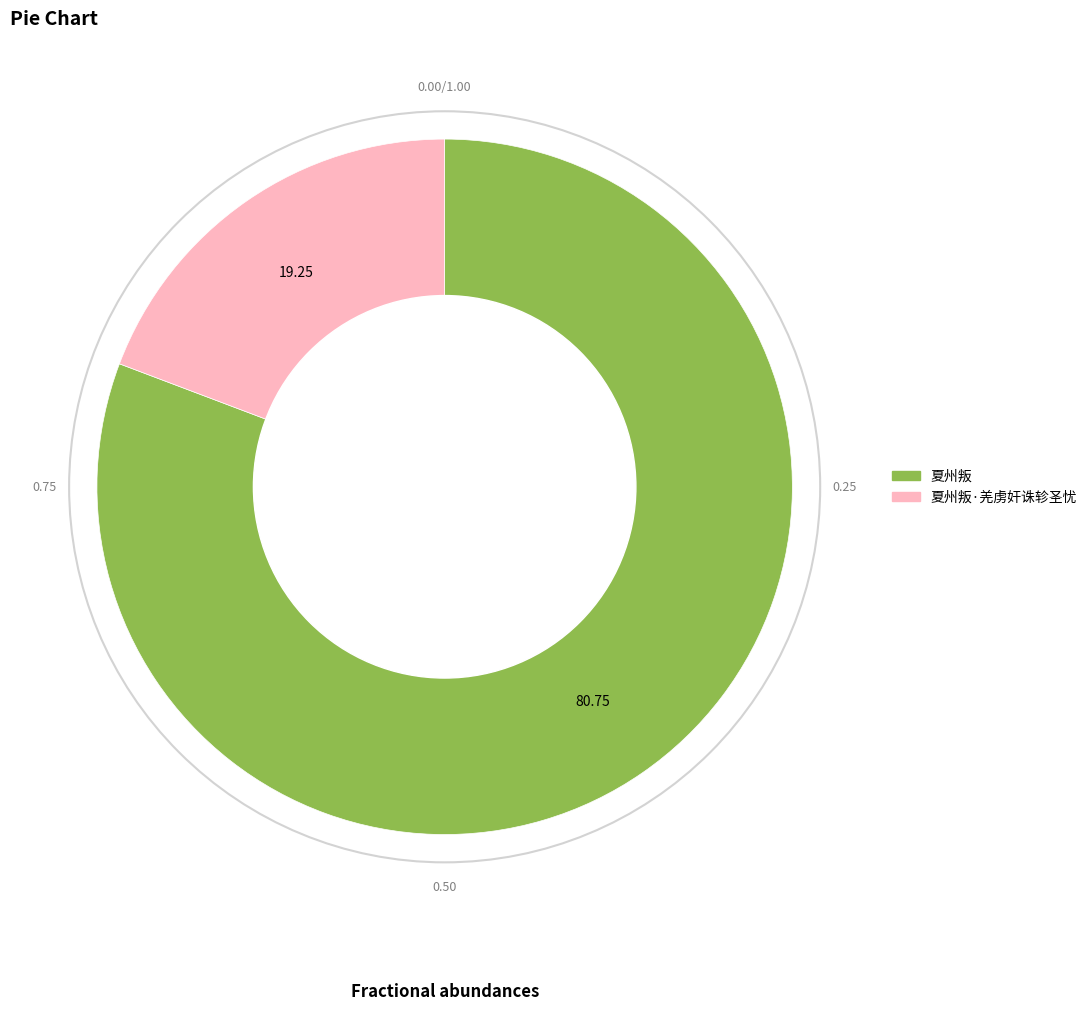

Does any single category account for the majority?

Yes